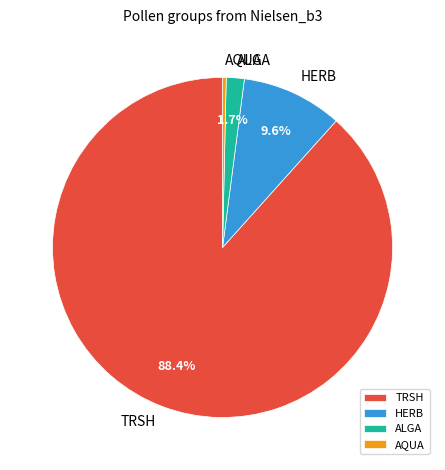

To the nearest percent, what percentage of the pie is ALGA?

2%